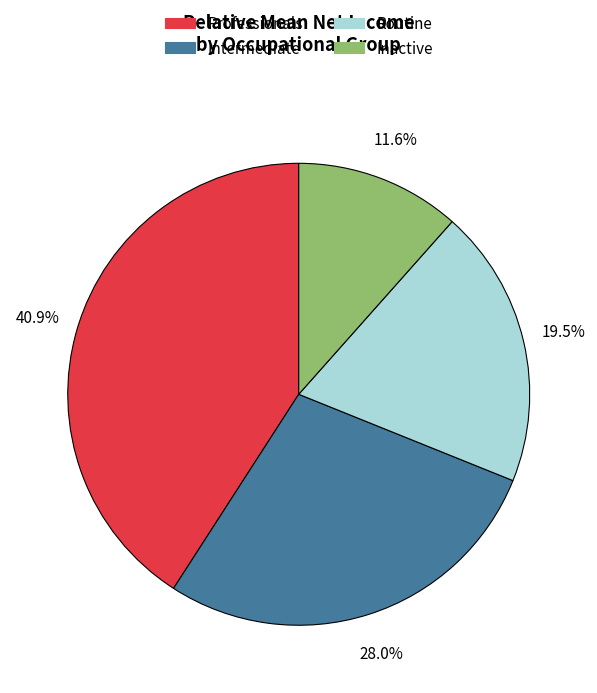

Is there a majority slice in this chart?

No